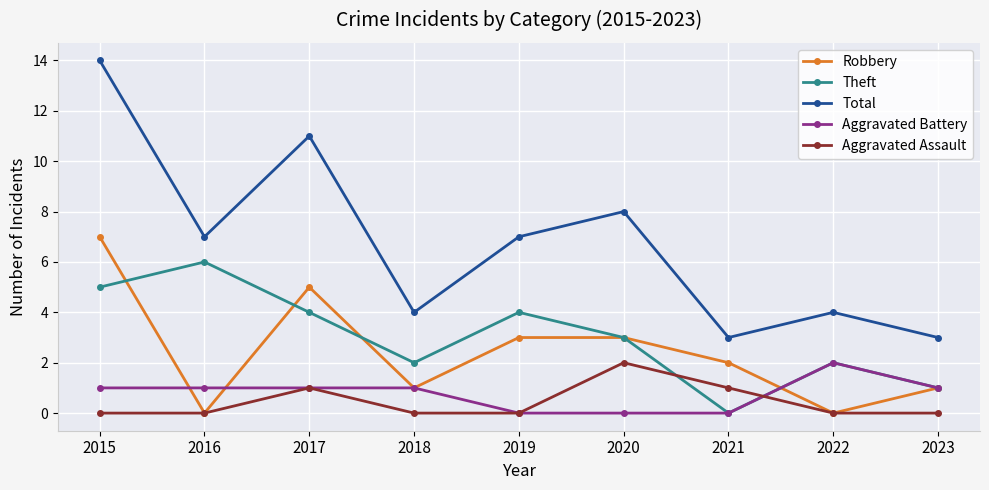

At which label does Aggravated Assault reach its peak?

2020